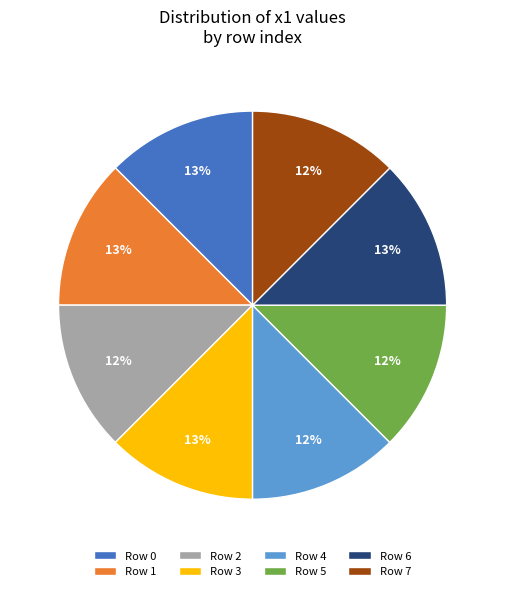

True or false: Row 6 accounts for 13% of the total.

True